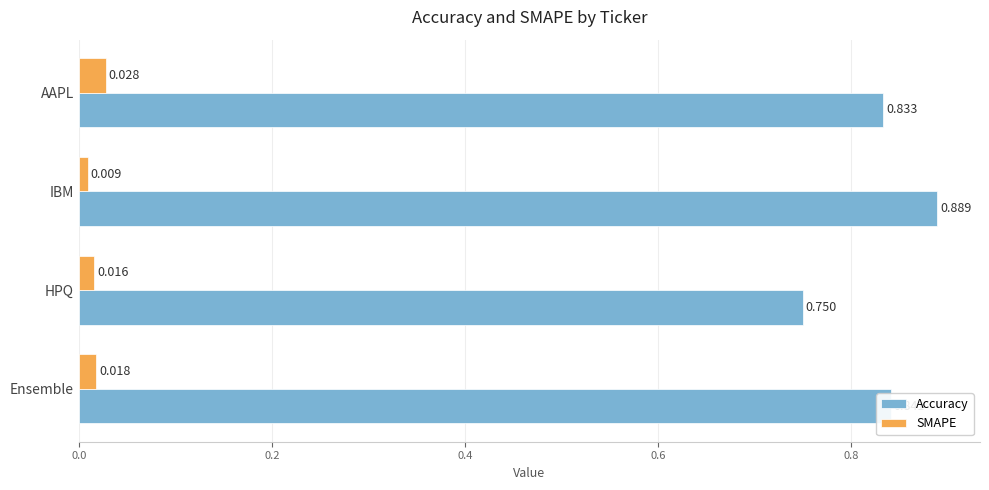

Which series has the widest spread of values?

Accuracy